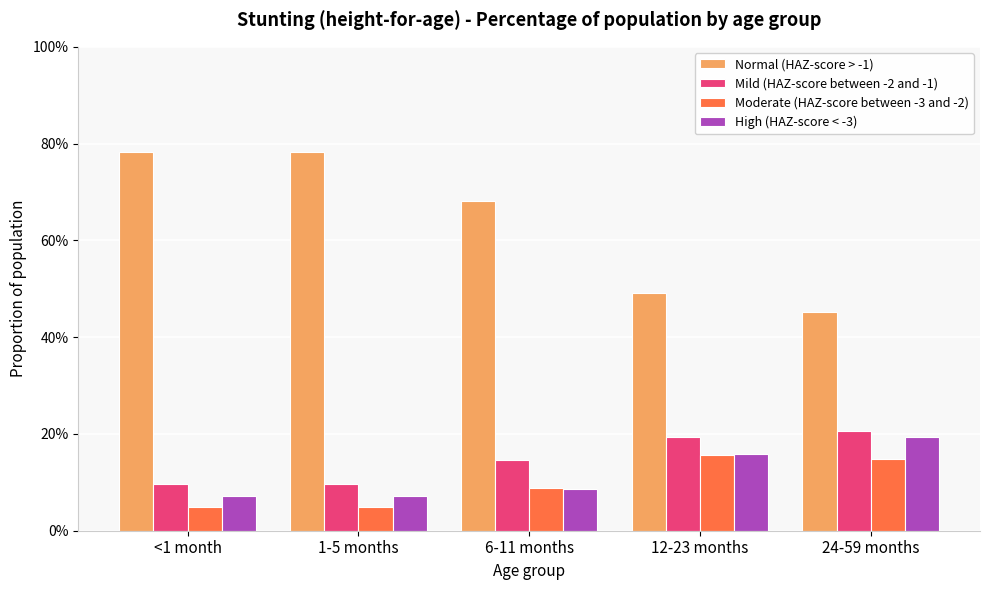

At which label does Mild (HAZ-score between -2 and -1) reach its minimum?

<1 month